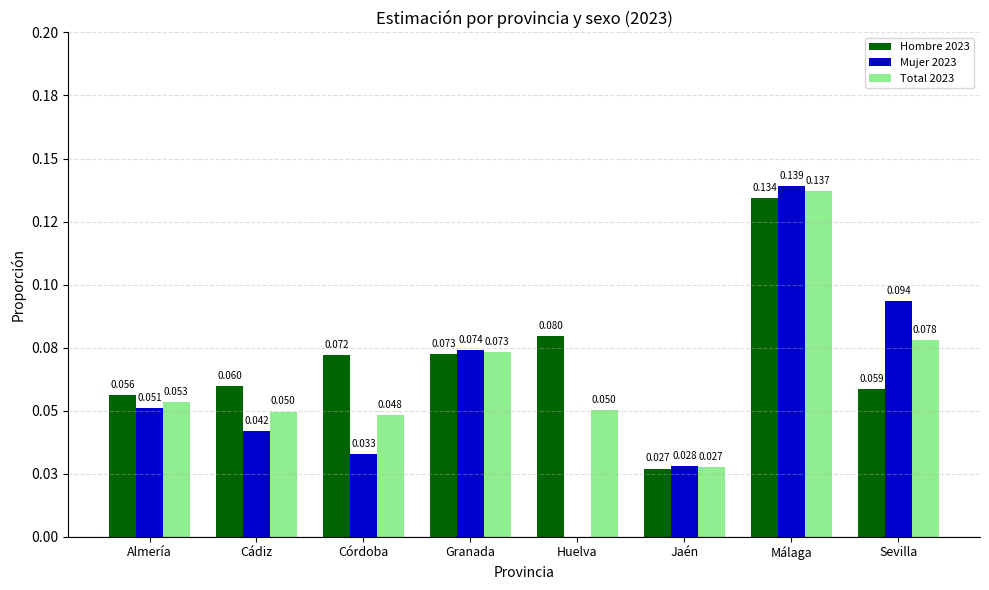

Which series has the largest range (max minus min)?

Mujer 2023